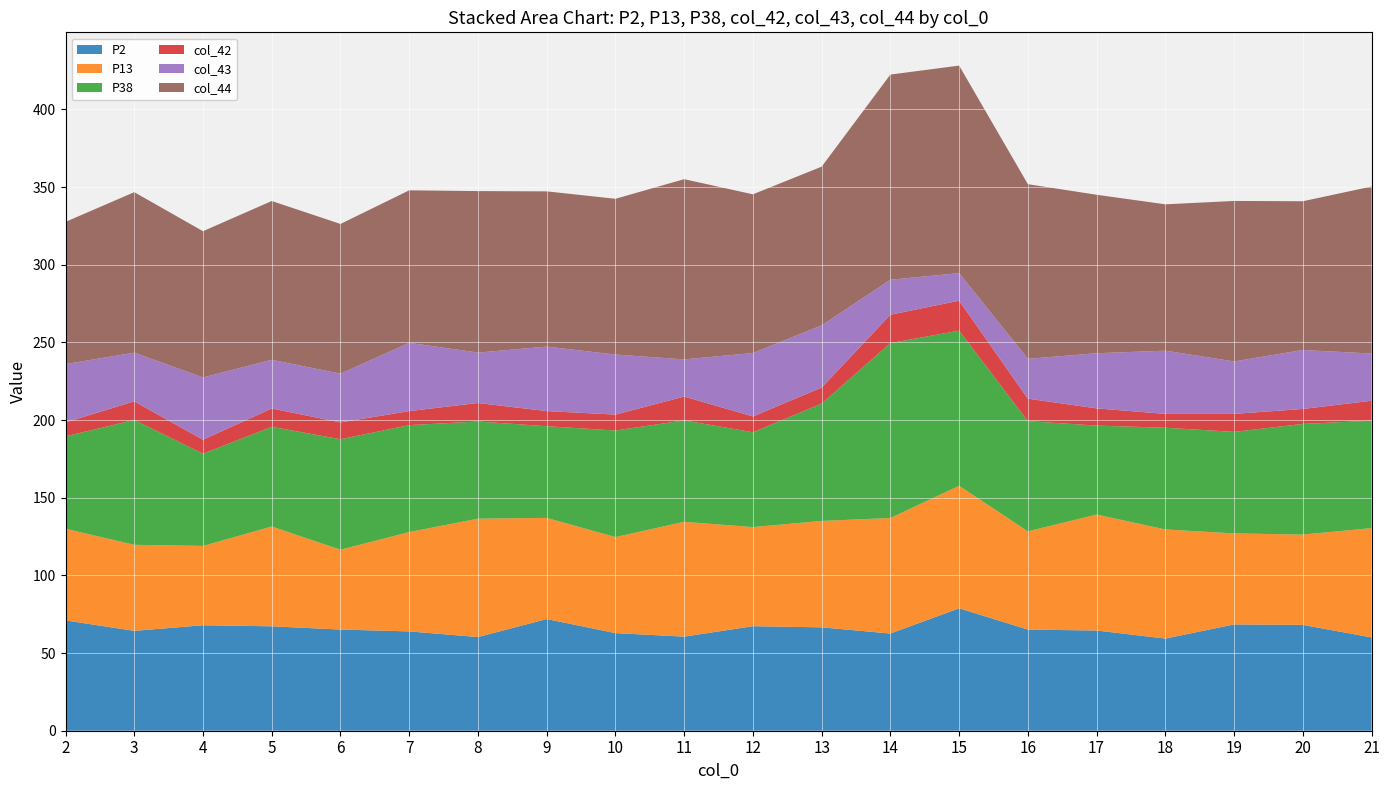

Reading left to right, list all the values displayed in this chart.

P2: 2=71.0	3=64.3	4=67.9	5=67.2	6=65.1	7=64.0	8=60.3	9=71.9	10=62.8	11=60.6	12=67.3	13=66.6	14=62.6	15=78.8	16=65.1	17=64.5	18=59.3	19=68.4	20=68.1	21=60.1
P13: 2=59.0	3=55.4	4=51.1	5=64.2	6=51.4	7=64.0	8=76.2	9=65.1	10=61.9	11=73.9	12=63.8	13=68.5	14=74.4	15=78.8	16=63.2	17=74.7	18=70.3	19=58.6	20=58.1	21=70.4
P38: 2=59.5	3=80.4	4=59.4	5=64.2	6=71.1	7=68.8	8=62.6	9=59.0	10=68.6	11=65.3	12=61.0	13=75.5	14=112.6	15=99.9	16=71.0	17=57.3	18=65.5	19=65.4	20=71.2	21=69.2
col_42: 2=9.0	3=12.0	4=9.0	5=11.8	6=10.8	7=9.0	8=11.9	9=9.7	10=10.3	11=15.3	12=10.2	13=10.3	14=18.3	15=19.3	16=14.5	17=11.1	18=8.9	19=11.6	20=9.6	21=12.9
col_43: 2=37.5	3=31.4	4=40.1	5=31.3	6=31.4	7=44.0	8=32.5	9=41.5	10=38.7	11=23.9	12=40.8	13=40.0	14=22.5	15=17.8	16=25.6	17=35.5	18=40.7	19=33.8	20=38.0	21=30.4
col_44: 2=91.6	3=103.3	4=94.1	5=102.2	6=96.4	7=98.2	8=104.0	9=99.9	10=100.3	11=116.0	12=102.2	13=102.2	14=132.1	15=133.6	16=112.5	17=102.0	18=94.2	19=103.3	20=95.8	21=107.5